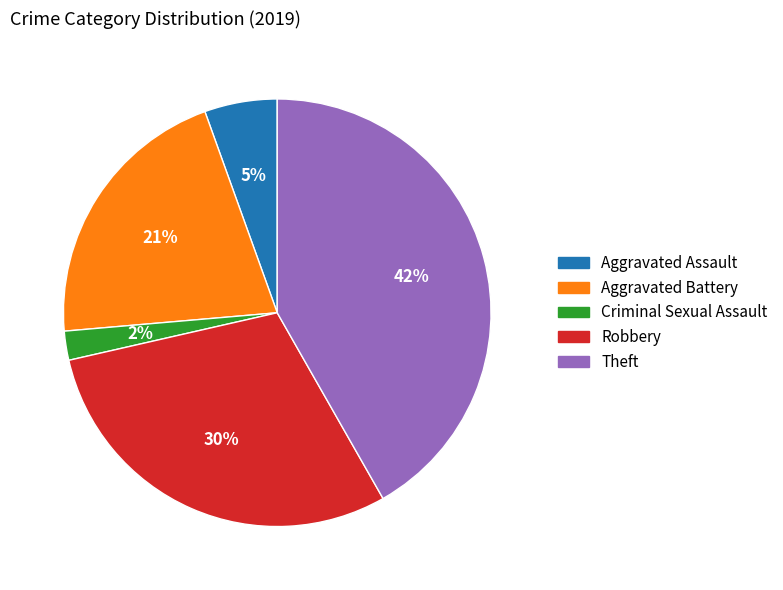

Which slice is the largest?

Theft